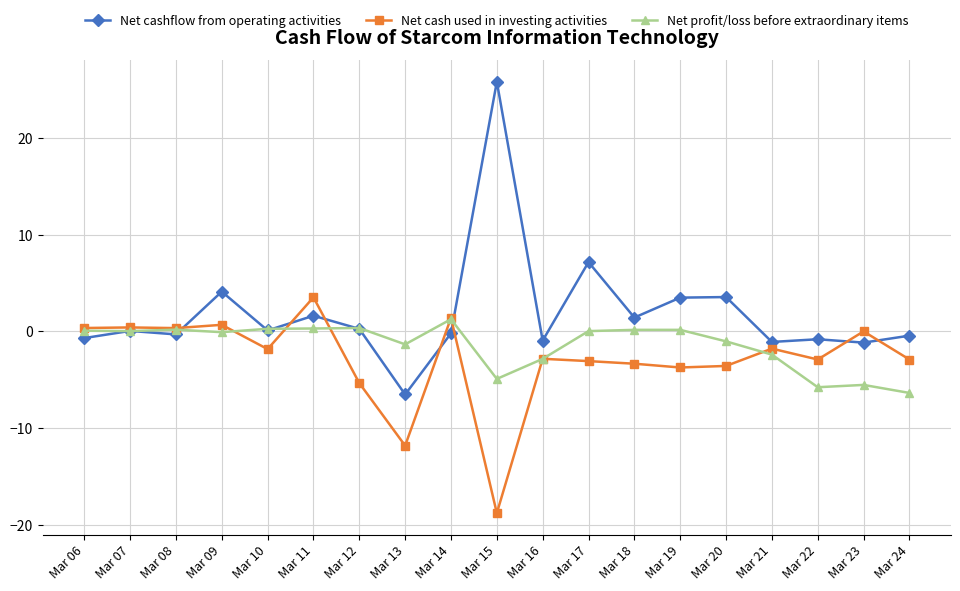

Where is Net cashflow from operating activities nearest to the value 9?

Mar 17